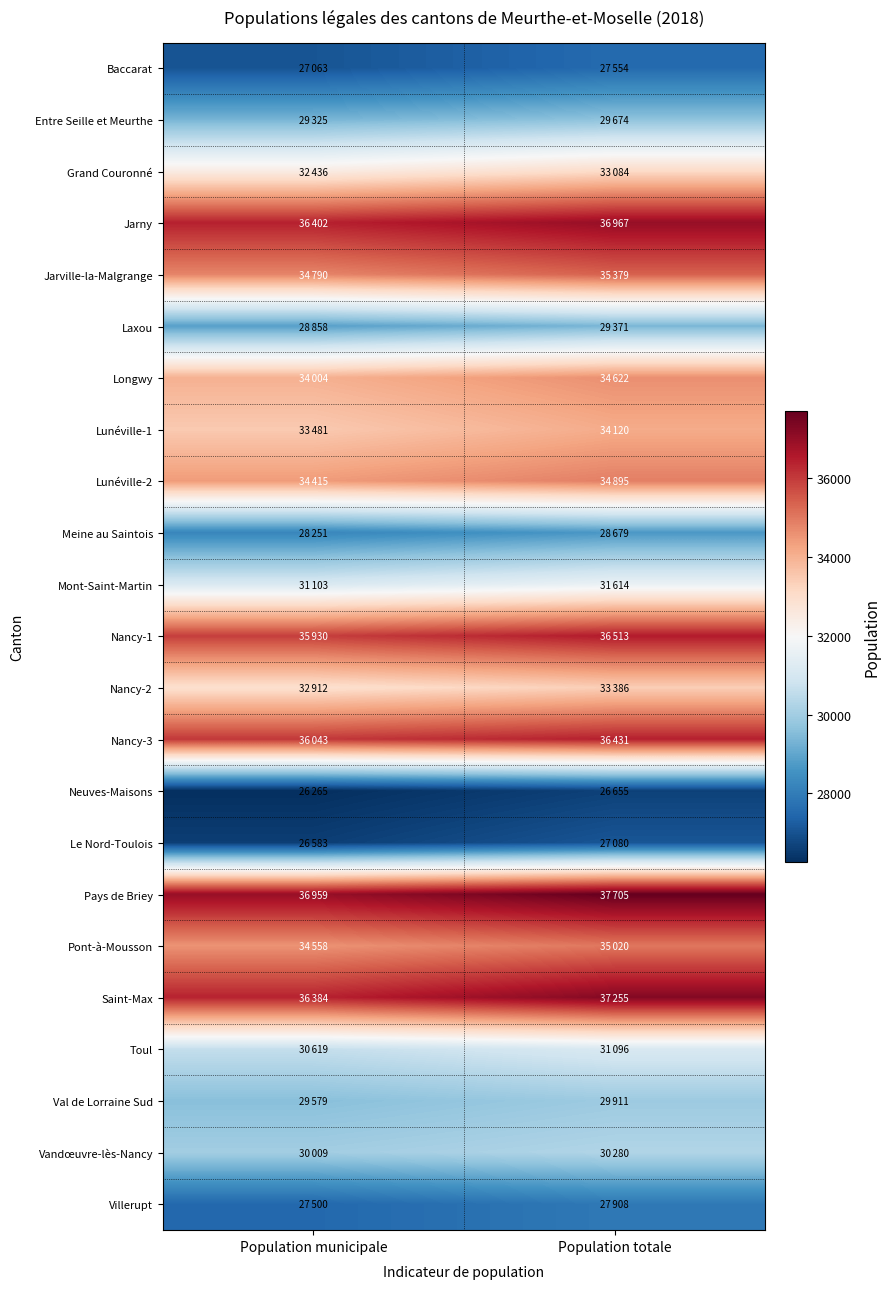

How many categories are shown in the chart?

2